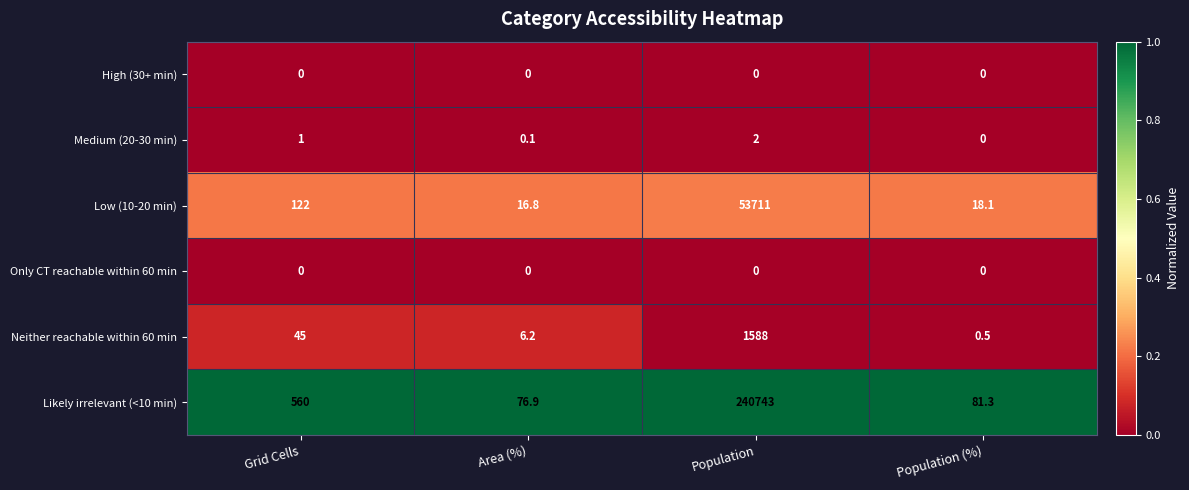

Reading left to right, transcribe all the data shown in this chart.

High (30+ min): 0.0	0.0	0.0	0.0
Medium (20-30 min): 1.0	0.1	2.0	0.0
Low (10-20 min): 122.0	16.8	53711.0	18.1
Only CT reachable within 60 min: 0.0	0.0	0.0	0.0
Neither reachable within 60 min: 45.0	6.2	1588.0	0.5
Likely irrelevant (<10 min): 560.0	76.9	240743.0	81.3